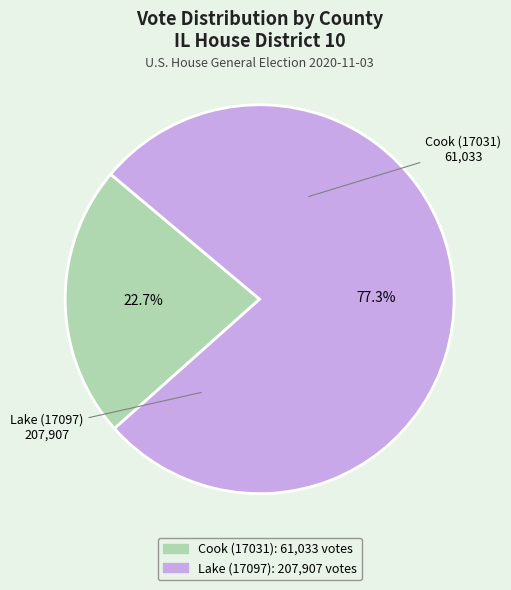

How many slices are in this pie chart?

2